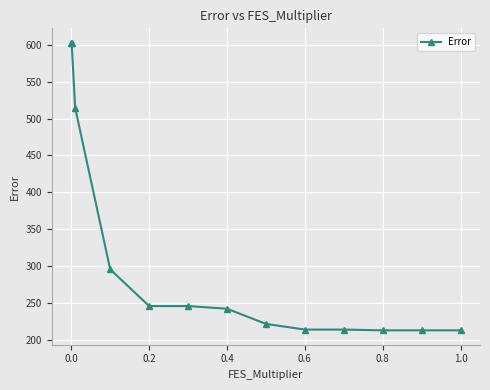

What is the value of the 10th point from the left?

213.6